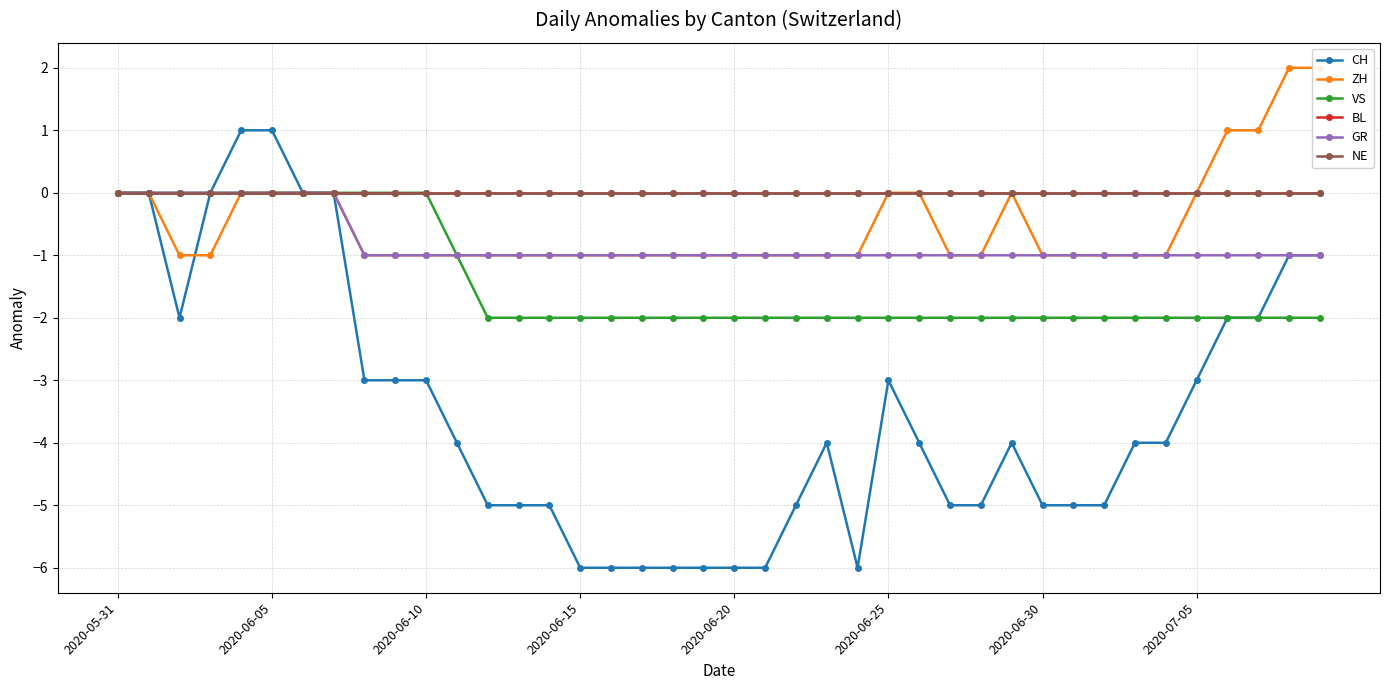

How many values in CH are below zero?

33